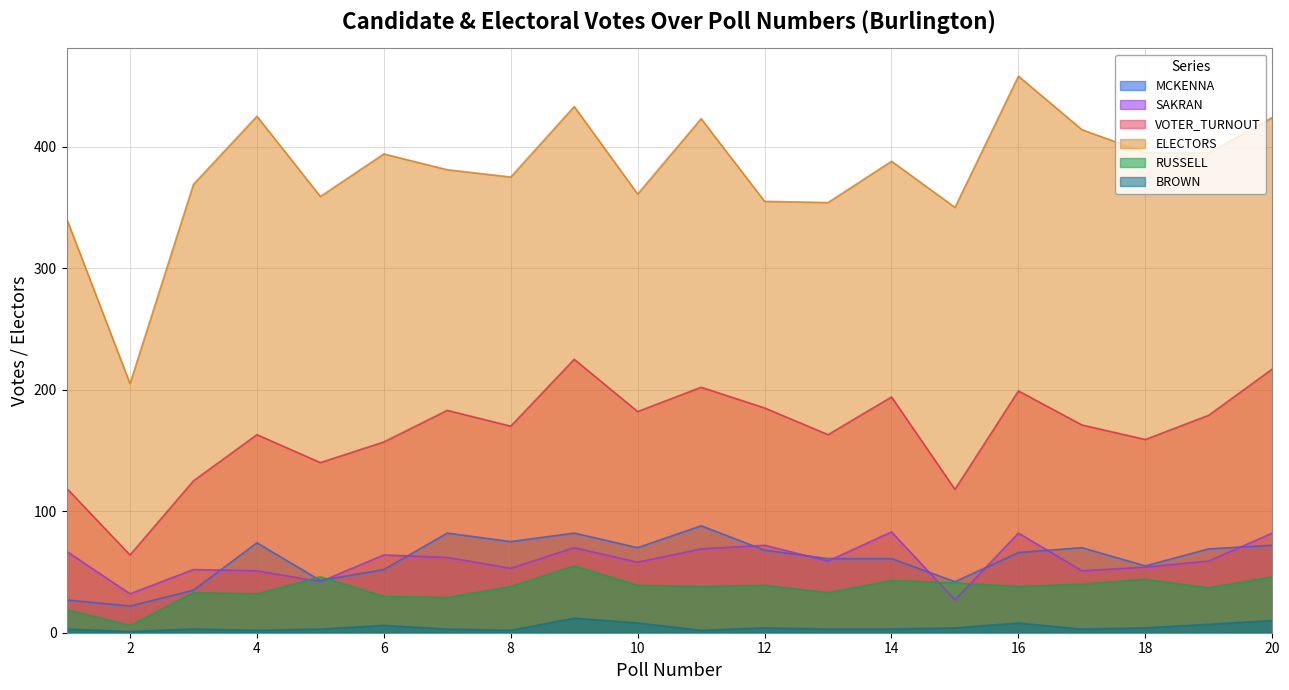

Which series has the largest total across all categories?

ELECTORS